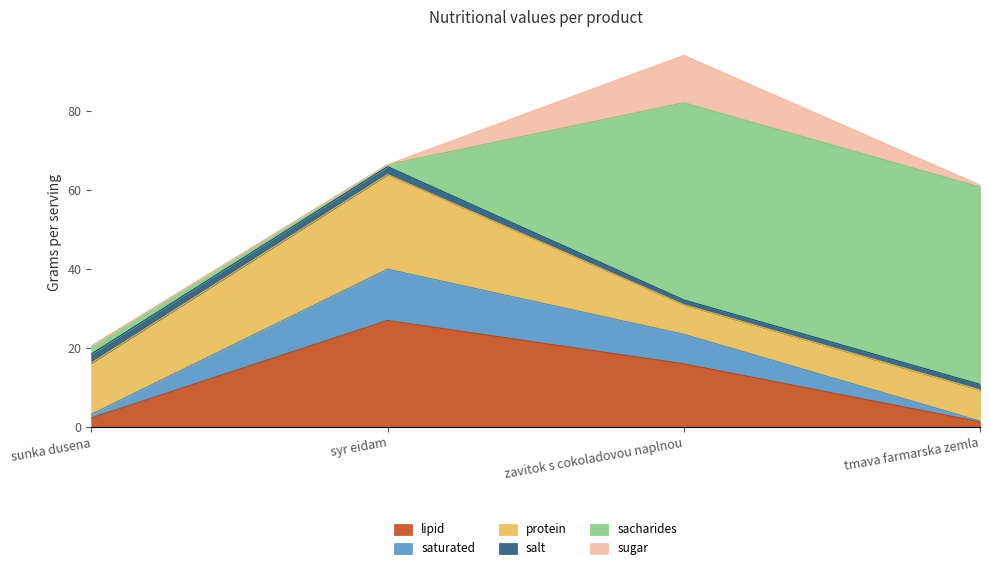

Reading right to left, what are all the values shown in this chart?

lipid: tmava farmarska zemla=1.3	zavitok s cokoladovou naplnou=16.0	syr eidam=27.0	sunka dusena=2.3
saturated: tmava farmarska zemla=0.2	zavitok s cokoladovou naplnou=7.5	syr eidam=13.0	sunka dusena=0.9
protein: tmava farmarska zemla=7.9	zavitok s cokoladovou naplnou=7.5	syr eidam=24.0	sunka dusena=13.0
salt: tmava farmarska zemla=1.4	zavitok s cokoladovou naplnou=1.2	syr eidam=2.0	sunka dusena=2.3
sacharides: tmava farmarska zemla=50.0	zavitok s cokoladovou naplnou=50.0	syr eidam=0.5	sunka dusena=2.0
sugar: tmava farmarska zemla=0.5	zavitok s cokoladovou naplnou=12.0	syr eidam=0.0	sunka dusena=0.0